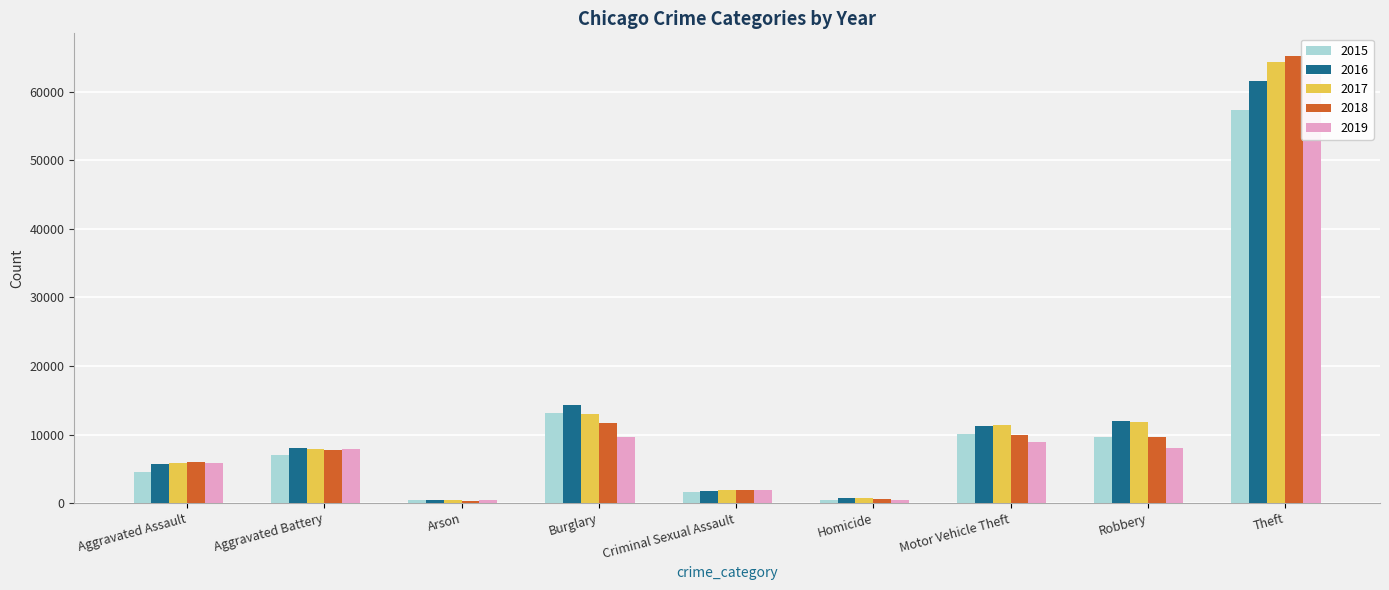

What is the label of the 4th bar from the left?

Burglary